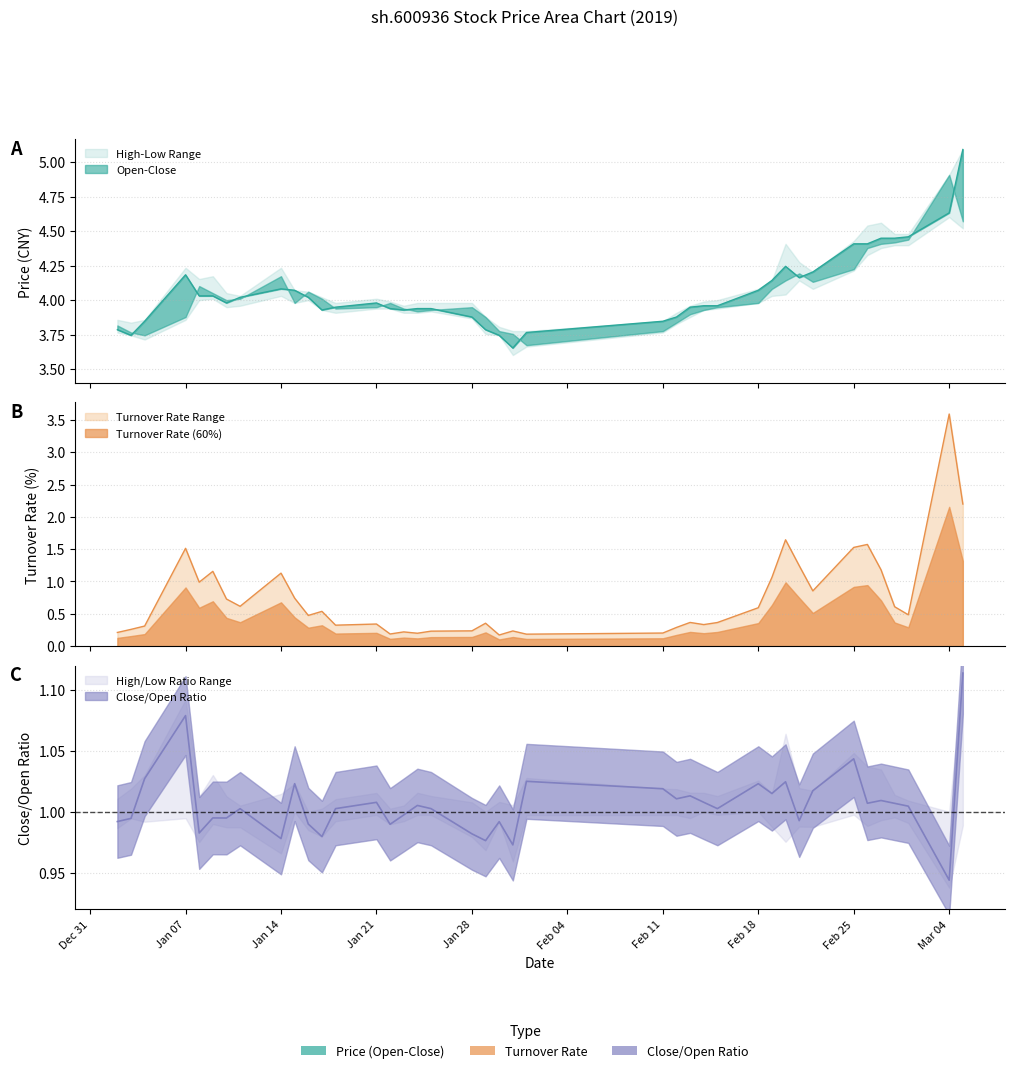

Reading left to right, what are all the values shown in this chart?

close: 3.8	3.7	3.8	4.2	4.0	4.0	4.0	4.0	4.1	4.1	4.0	3.9	3.9	4.0	3.9	3.9	3.9	3.9	3.9	3.8	3.7	3.7	3.8	3.8	3.9	3.9	4.0	4.0	4.1	4.1	4.2	4.2	4.2	4.4	4.4	4.4	4.4	4.5	4.6	5.1
open: 3.8	3.8	3.7	3.9	4.1	4.1	4.0	4.0	4.2	4.0	4.1	4.0	3.9	3.9	4.0	3.9	3.9	3.9	3.9	3.9	3.8	3.8	3.7	3.8	3.8	3.9	3.9	3.9	4.0	4.1	4.1	4.2	4.1	4.2	4.4	4.4	4.4	4.4	4.9	4.6
high: 3.9	3.8	3.9	4.2	4.2	4.2	4.1	4.0	4.2	4.1	4.1	4.0	4.0	4.0	4.0	4.0	4.0	4.0	4.0	3.9	3.8	3.8	3.8	3.8	3.9	4.0	4.0	4.0	4.1	4.1	4.4	4.3	4.2	4.4	4.5	4.6	4.5	4.5	4.9	5.1
low: 3.8	3.7	3.7	3.9	4.0	4.0	3.9	4.0	4.0	4.0	4.0	3.9	3.9	3.9	3.9	3.9	3.9	3.9	3.9	3.8	3.7	3.6	3.7	3.8	3.8	3.9	3.9	3.9	4.0	4.0	4.0	4.1	4.1	4.2	4.3	4.4	4.4	4.4	4.6	4.5
turn: 0.2	0.3	0.3	1.5	1.0	1.2	0.7	0.6	1.1	0.7	0.5	0.5	0.3	0.3	0.2	0.2	0.2	0.2	0.2	0.4	0.2	0.2	0.2	0.2	0.3	0.4	0.3	0.4	0.6	1.1	1.6	1.2	0.9	1.5	1.6	1.2	0.6	0.5	3.6	2.2